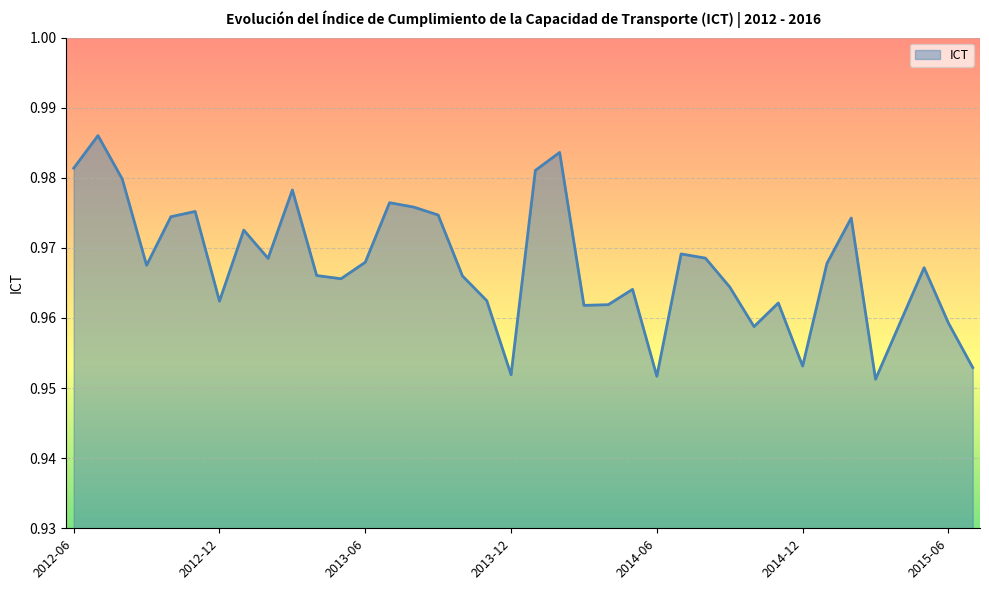

Reading left to right, extract all data points from this chart.

2012-06=1.0	2012-07=1.0	2012-08=1.0	2012-09=1.0	2012-10=1.0	2012-11=1.0	2012-12=1.0	2013-01=1.0	2013-02=1.0	2013-03=1.0	2013-04=1.0	2013-05=1.0	2013-06=1.0	2013-07=1.0	2013-08=1.0	2013-09=1.0	2013-10=1.0	2013-11=1.0	2013-12=1.0	2014-01=1.0	2014-02=1.0	2014-03=1.0	2014-04=1.0	2014-05=1.0	2014-06=1.0	2014-07=1.0	2014-08=1.0	2014-09=1.0	2014-10=1.0	2014-11=1.0	2014-12=1.0	2015-01=1.0	2015-02=1.0	2015-03=1.0	2015-04=1.0	2015-05=1.0	2015-06=1.0	2015-07=1.0